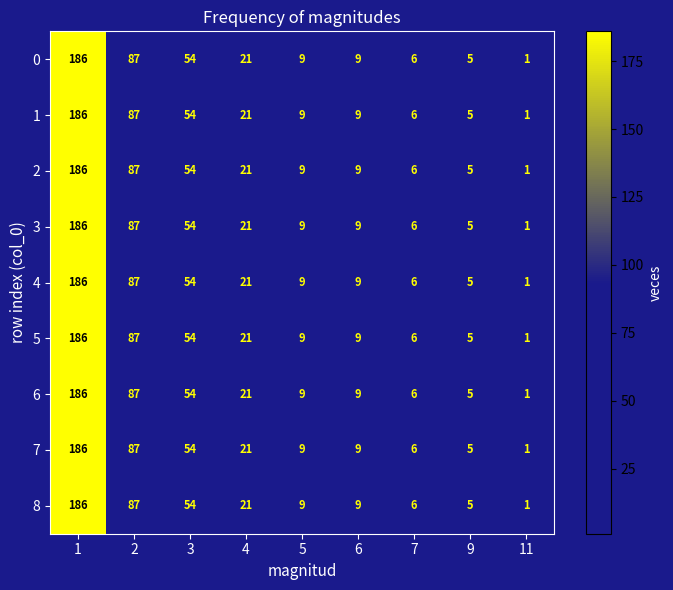

At which category does the chart reach its minimum across all series?

11